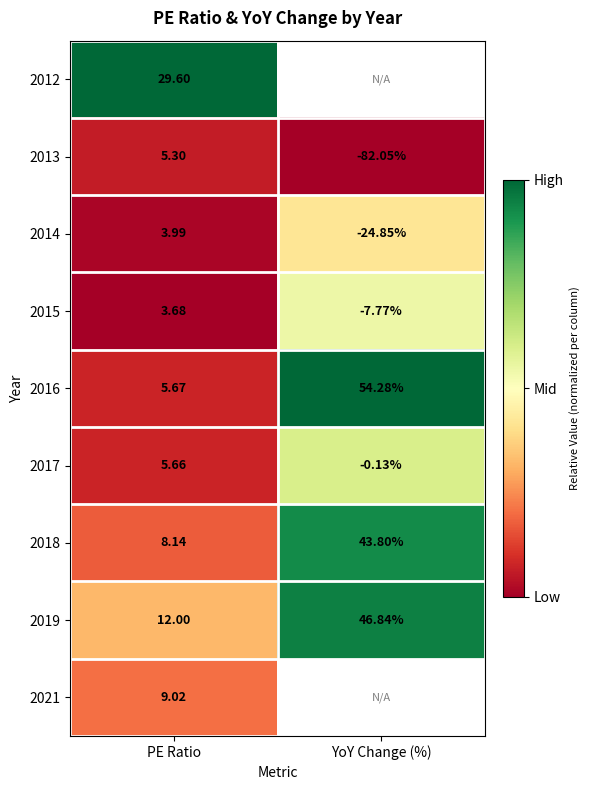

Where is 2015 nearest to the value -2?

PE Ratio